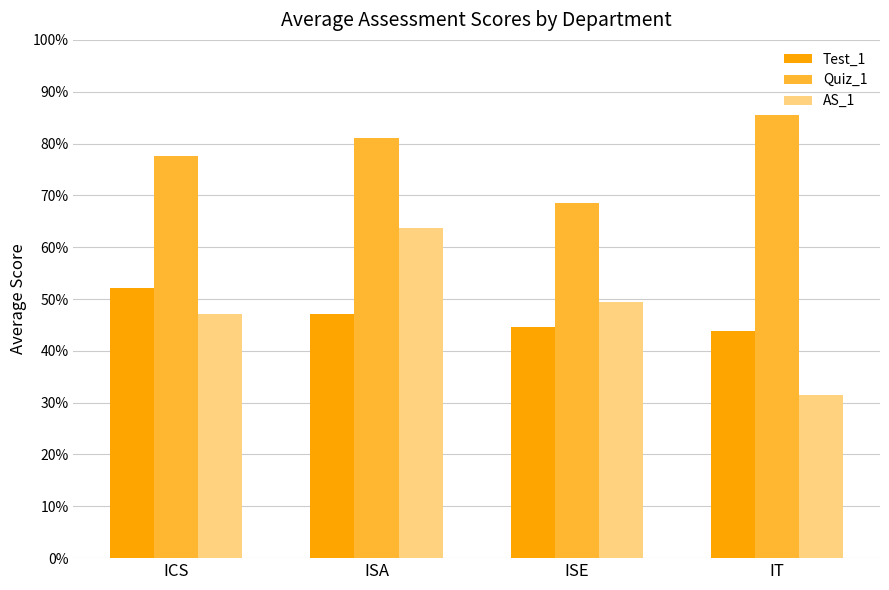

Are the bars grouped side by side (vs. stacked)?

Yes